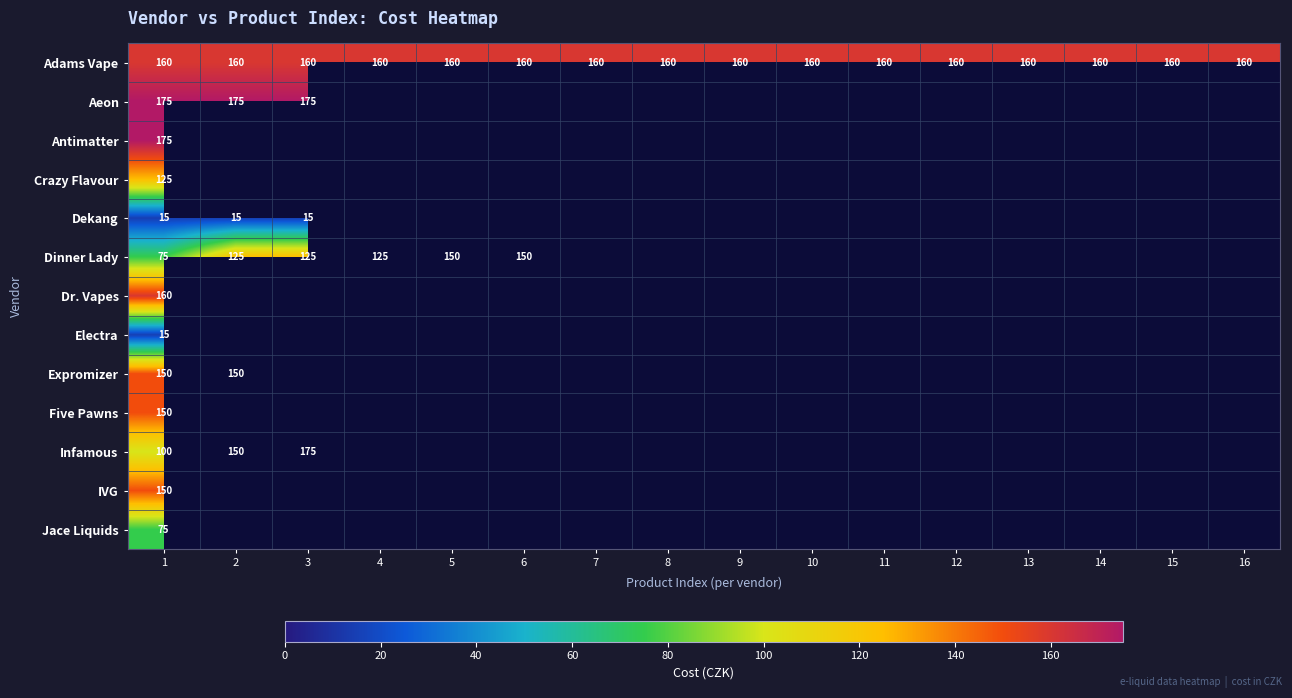

Between 1 and 9, which is larger?

1